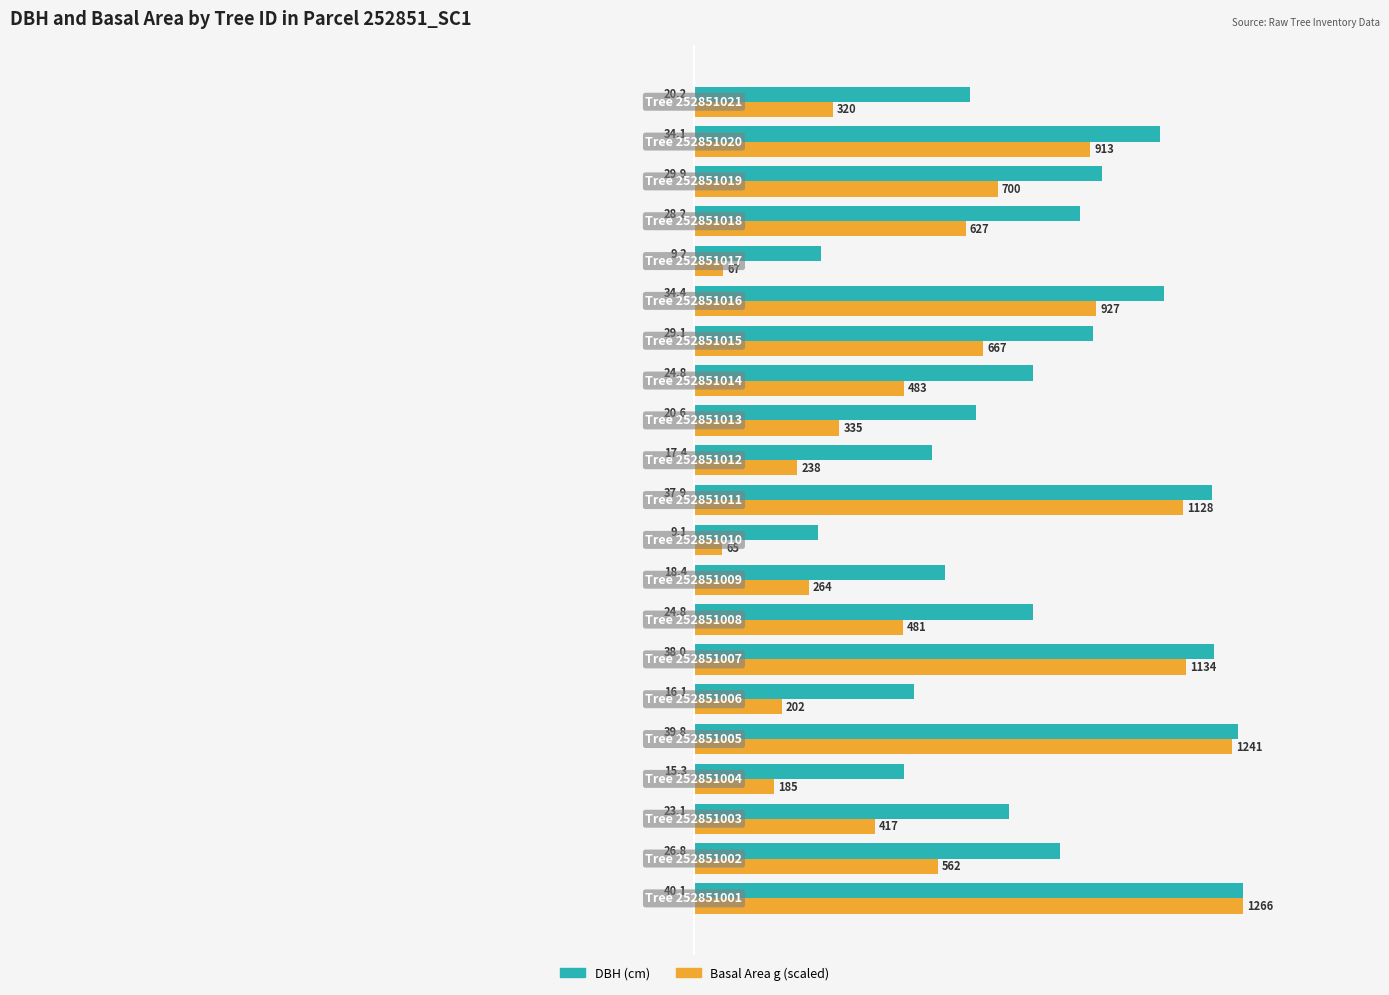

Which series has the largest total across all categories?

DBH (cm)